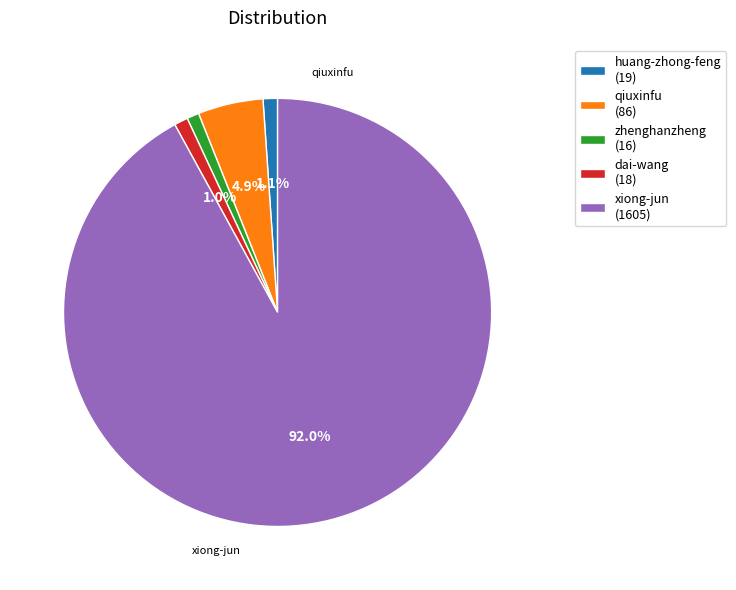

How many segments does this pie chart have?

5